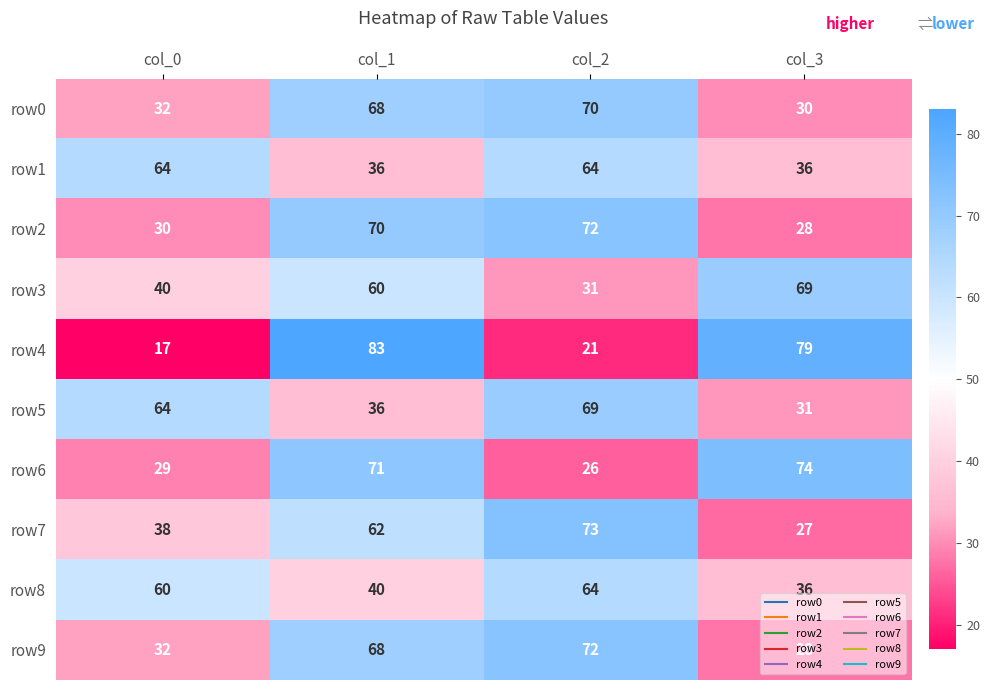

Is it true that row7 equals 27 at col_3?

True